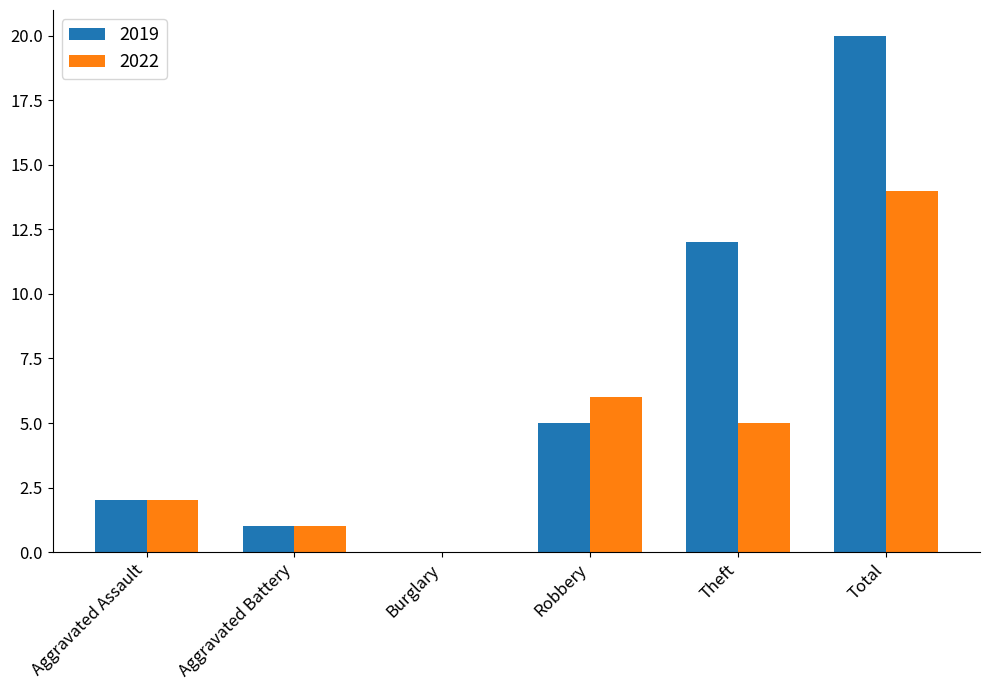

How many values in 2019 are above zero?

5